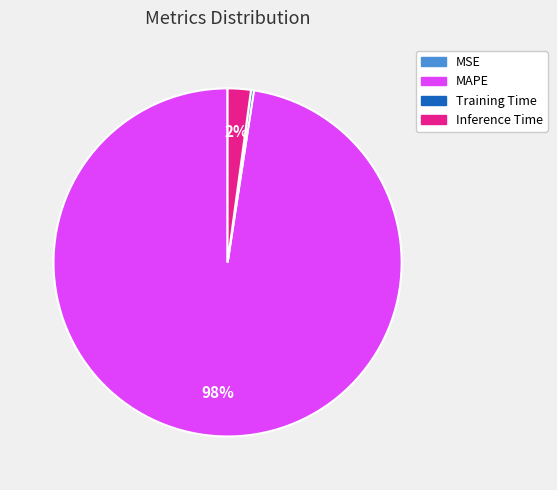

Is it true that Inference Time is 12% of the pie?

False